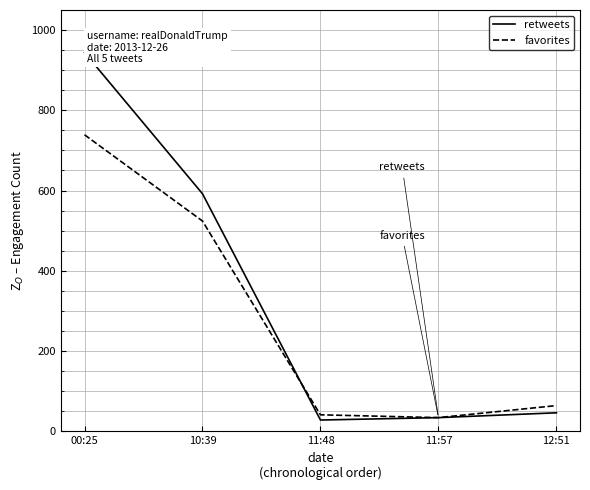

What is the difference between the maximum and second lowest values in the retweets series?

910